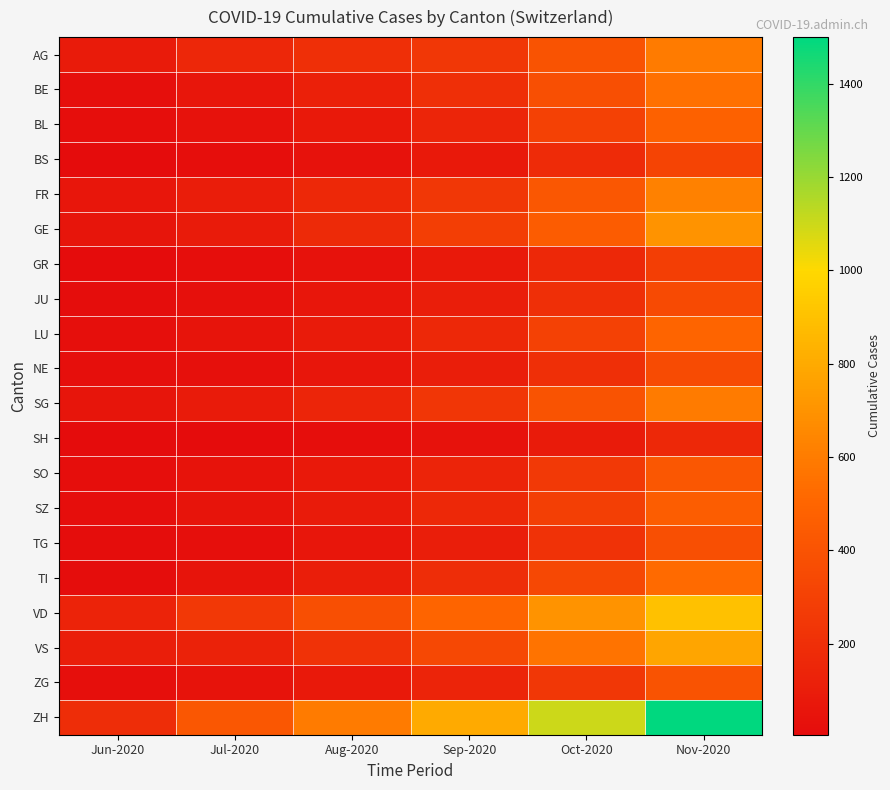

What is the spread (max minus min) of values at Oct-2020?

1010